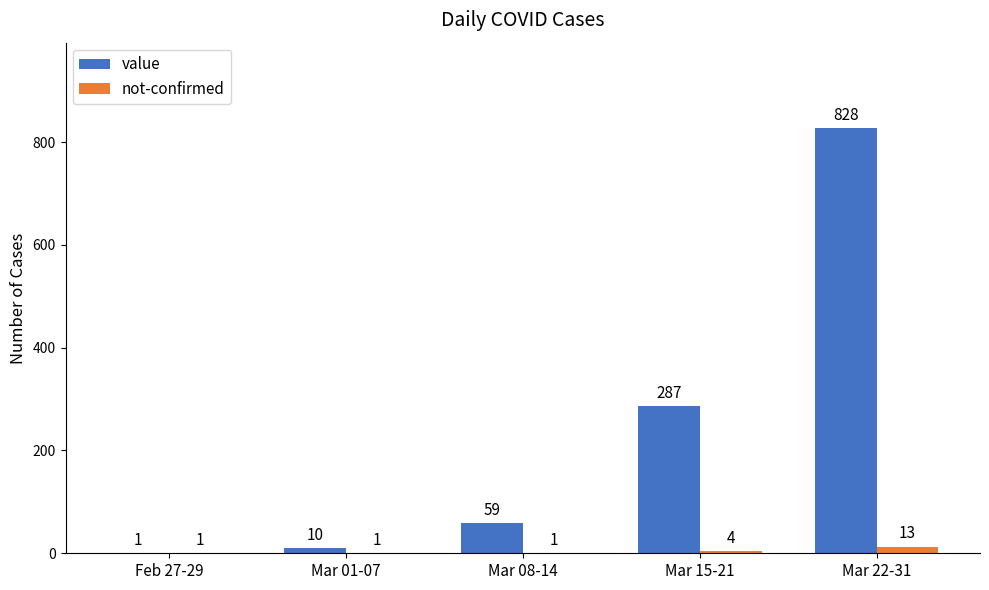

Are the bars horizontal?

No